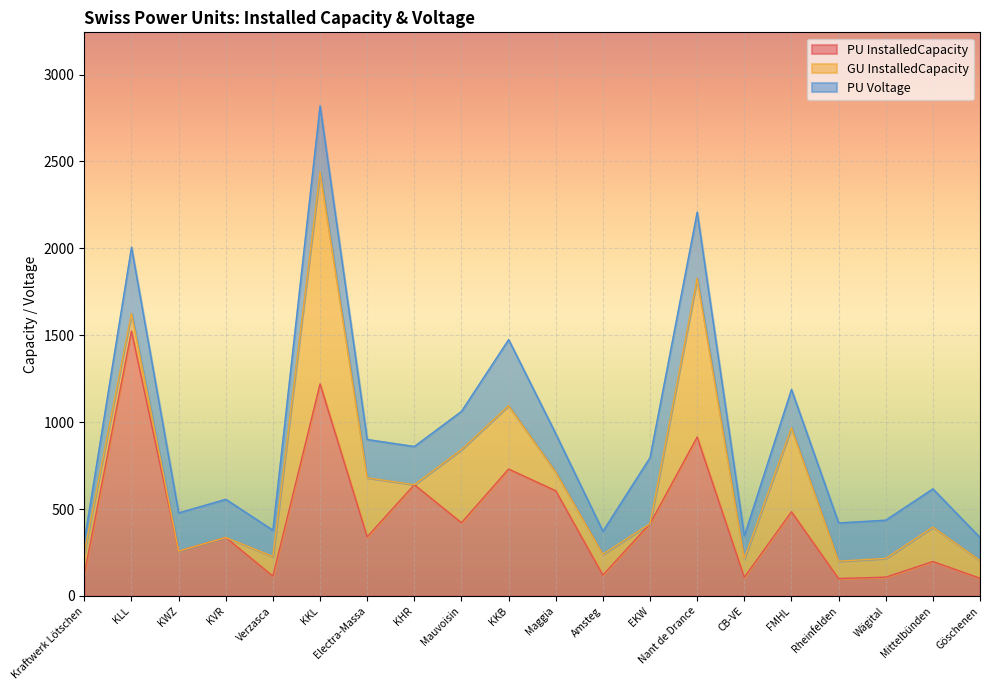

Is it true that GU InstalledCapacity equals 106 at KKB?

False